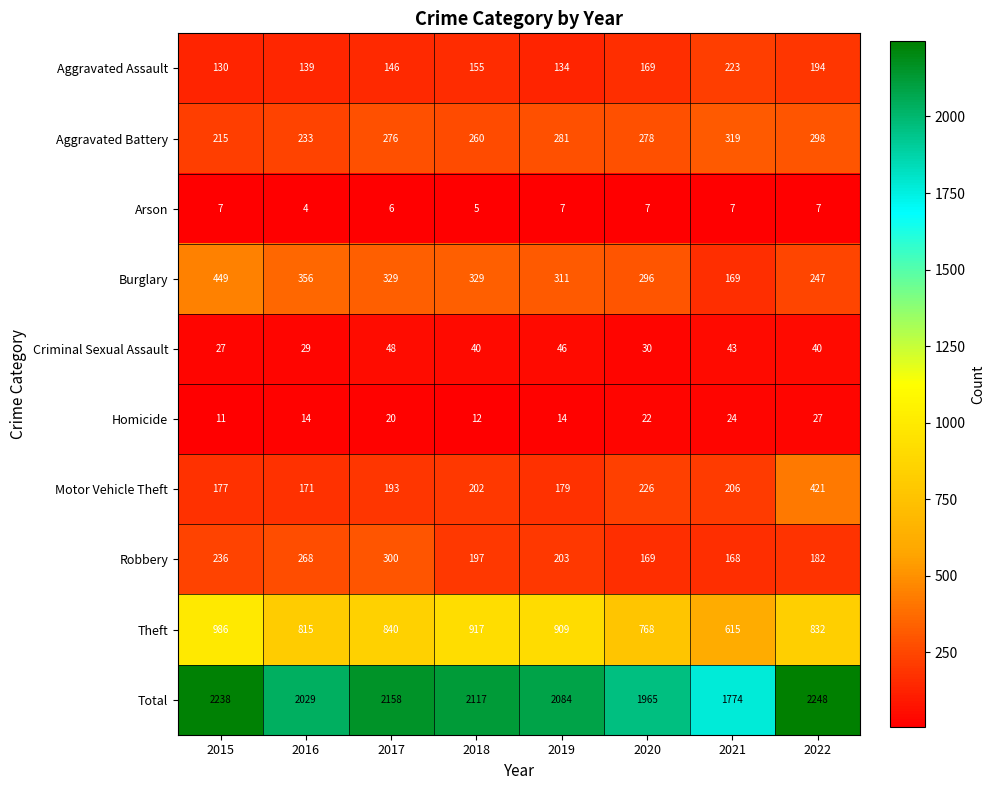

What is the sum of all Aggravated Battery values?

2160